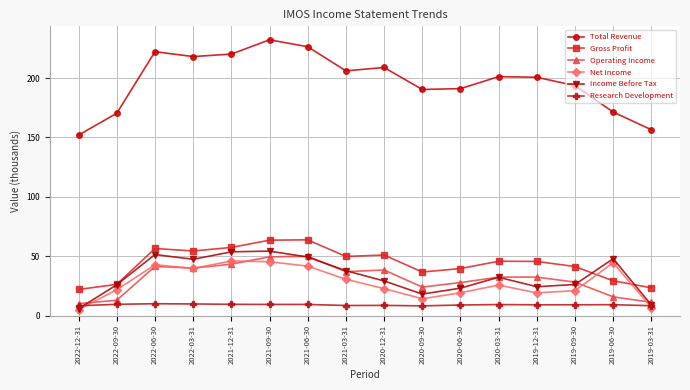

What is the difference between the maximum and minimum values in the Total Revenue series?

80.2